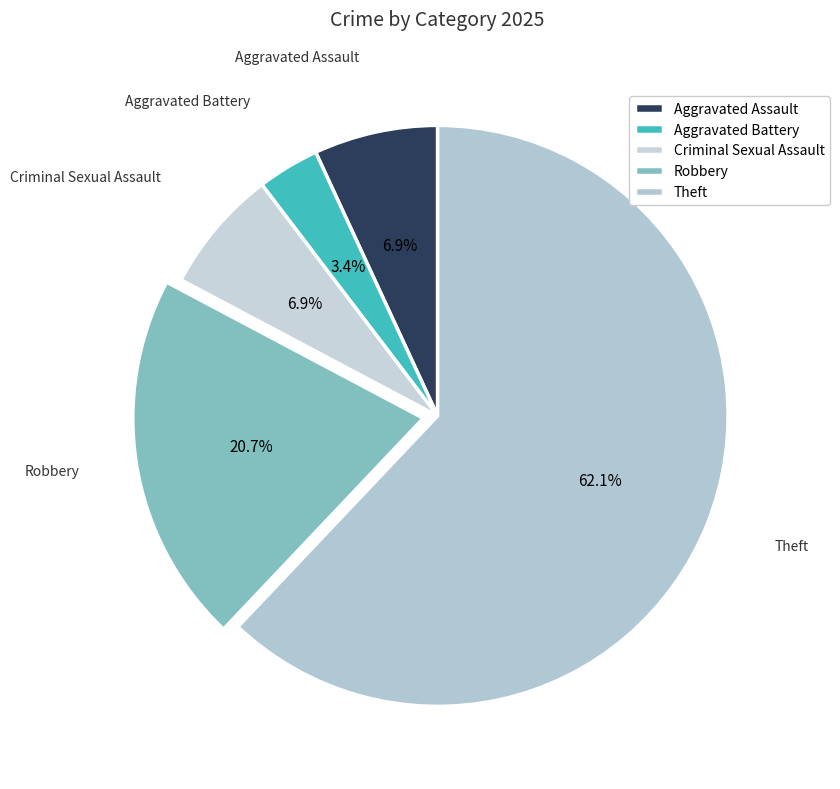

To the nearest percent, what portion does Criminal Sexual Assault represent?

7%